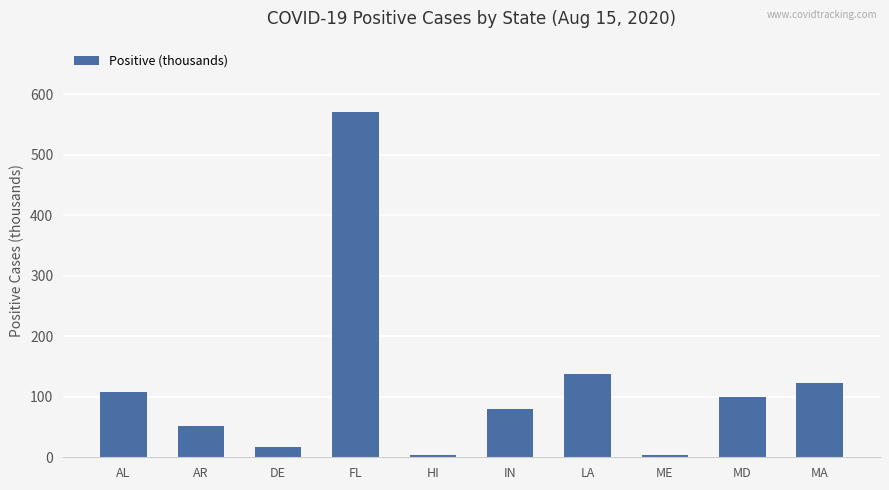

At which label is the value closest to 286?

LA